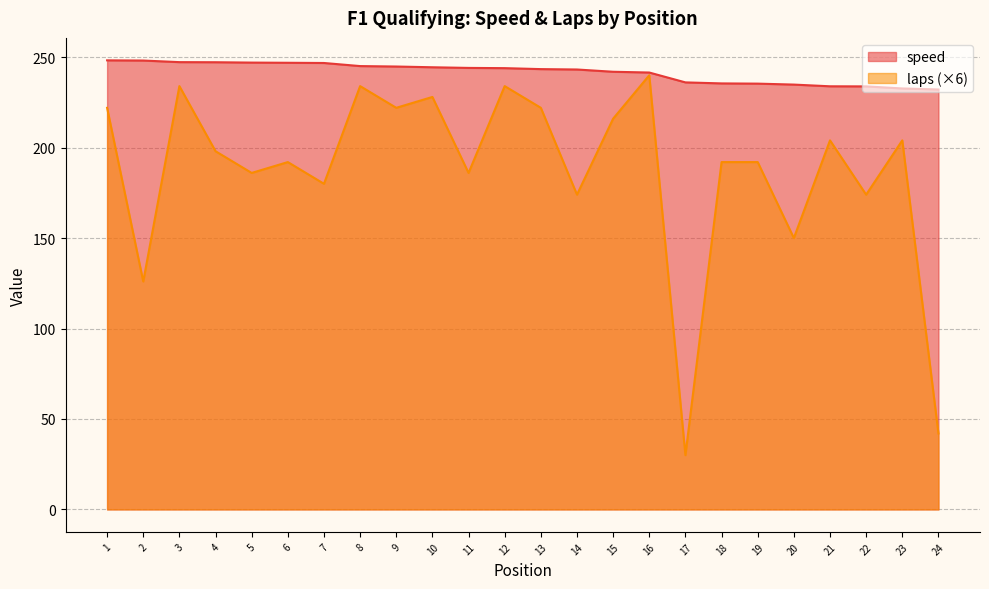

True or false: laps and speed intersect in this chart.

False